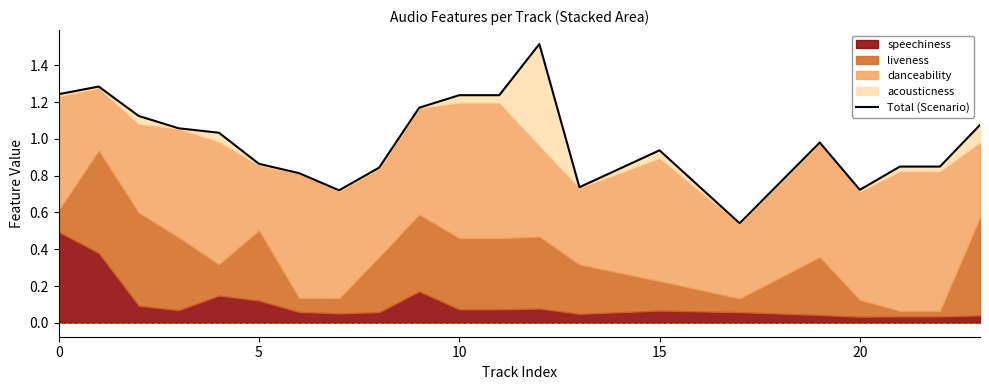

Reading right to left, what are all the values shown in this chart?

1.1	0.8	0.8	0.7	1.0	0.5	0.9	0.7	1.5	1.2	1.2	1.2	0.8	0.7	0.8	0.9	1.0	1.1	1.1	1.3	1.2